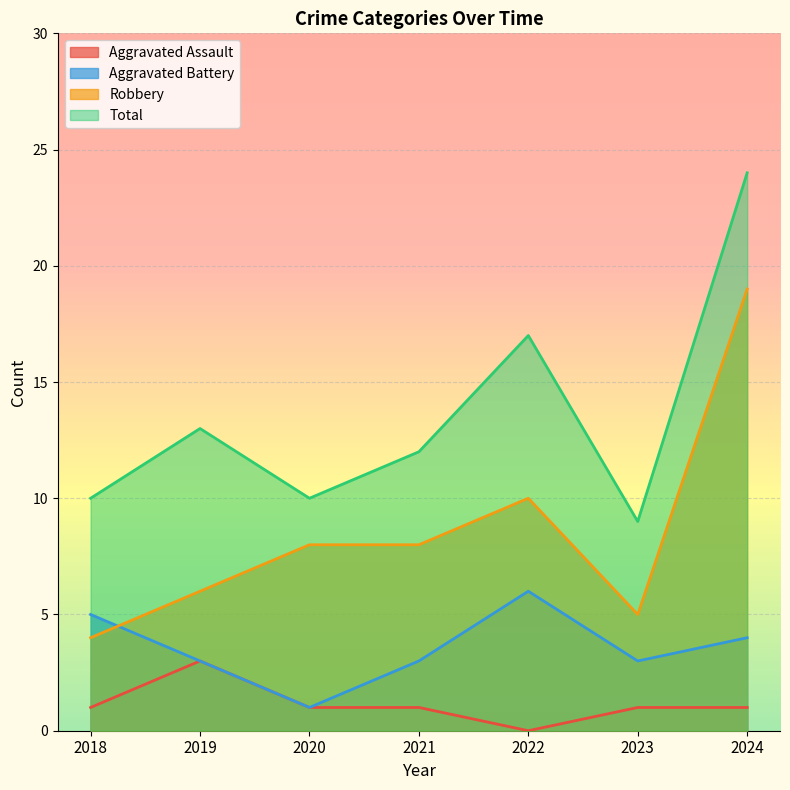

How many values in the Aggravated Assault series exceed 1?

1